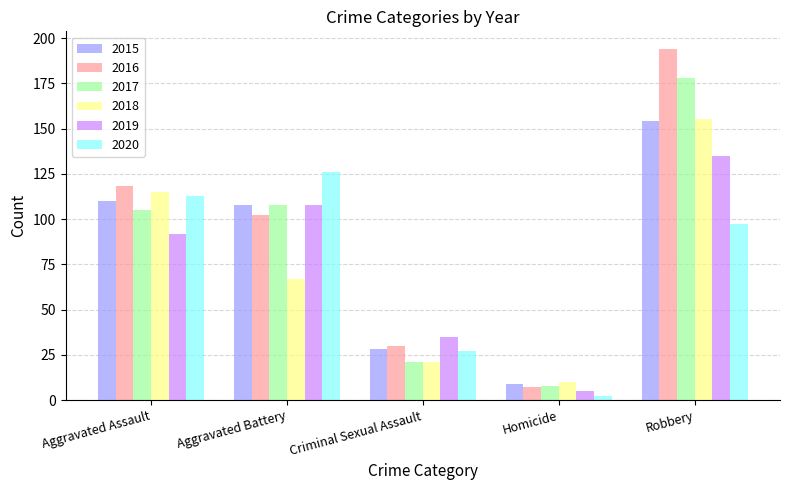

Reading left to right, extract all data points from this chart.

2015: 110	108	28	9	154
2016: 118	102	30	7	194
2017: 105	108	21	8	178
2018: 115	67	21	10	155
2019: 92	108	35	5	135
2020: 113	126	27	2	97